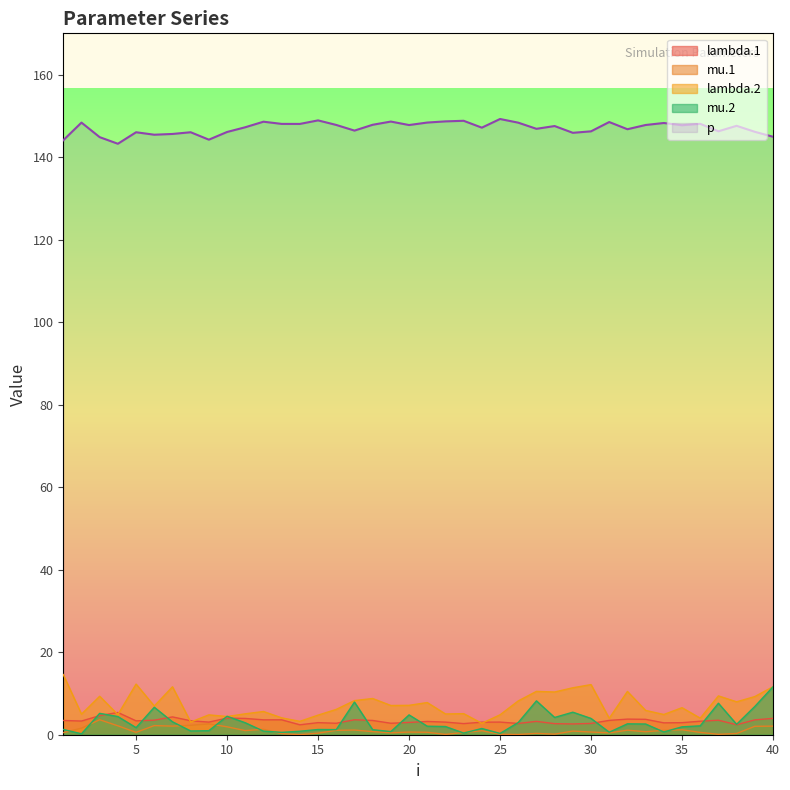

True or false: p and mu.2 cross at least once.

False